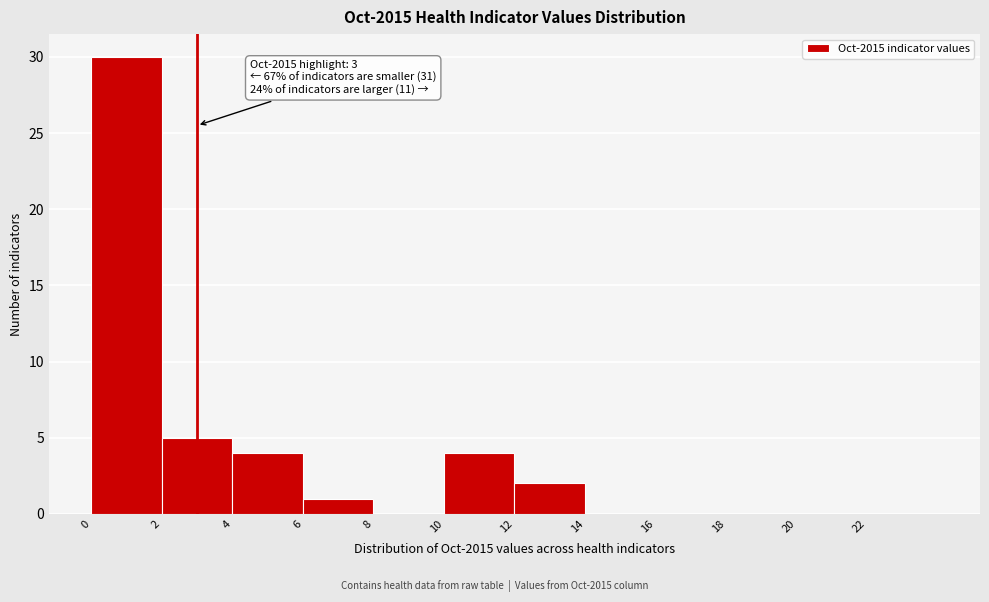

Which range on the x-axis has the tallest bar?

0 to 2